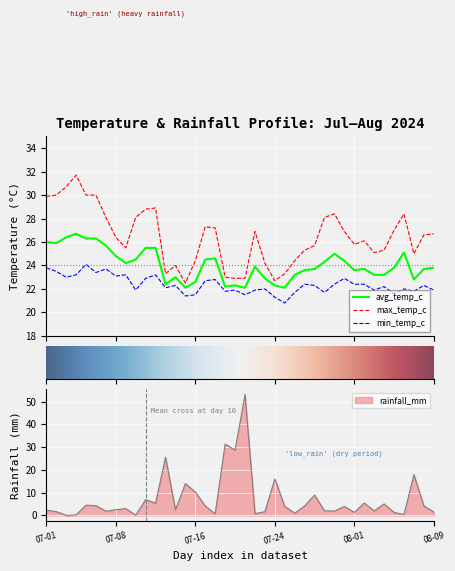

What is the label of the 17th bar from the left?

2024-07-17